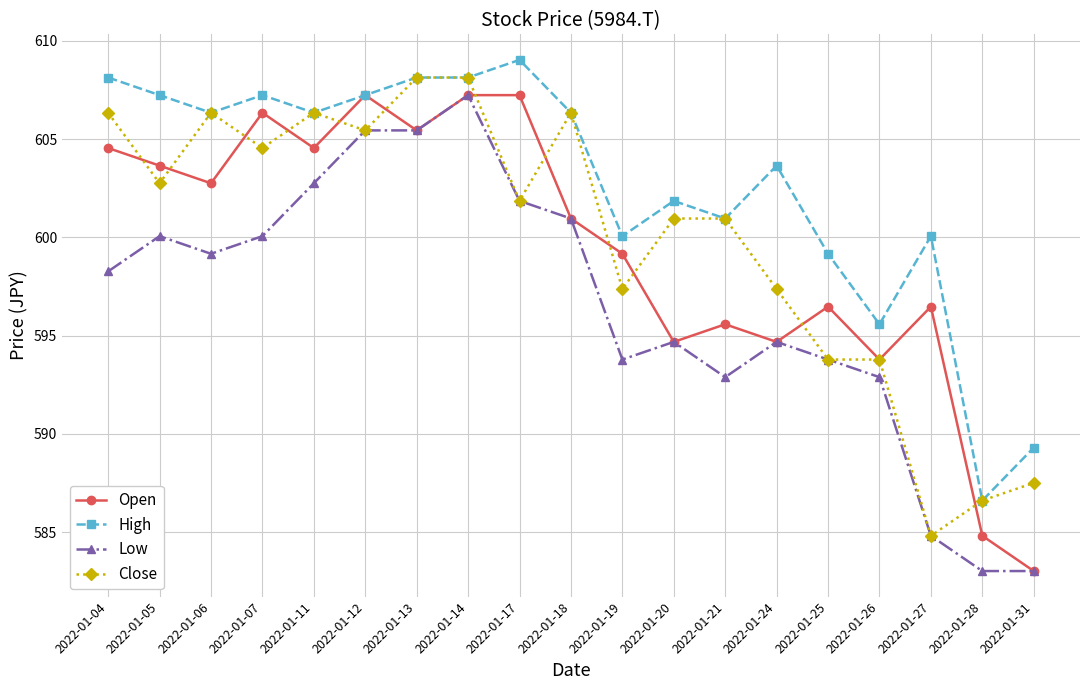

What is the difference between the Low values at 2022-01-19 and 2022-01-21?

0.9